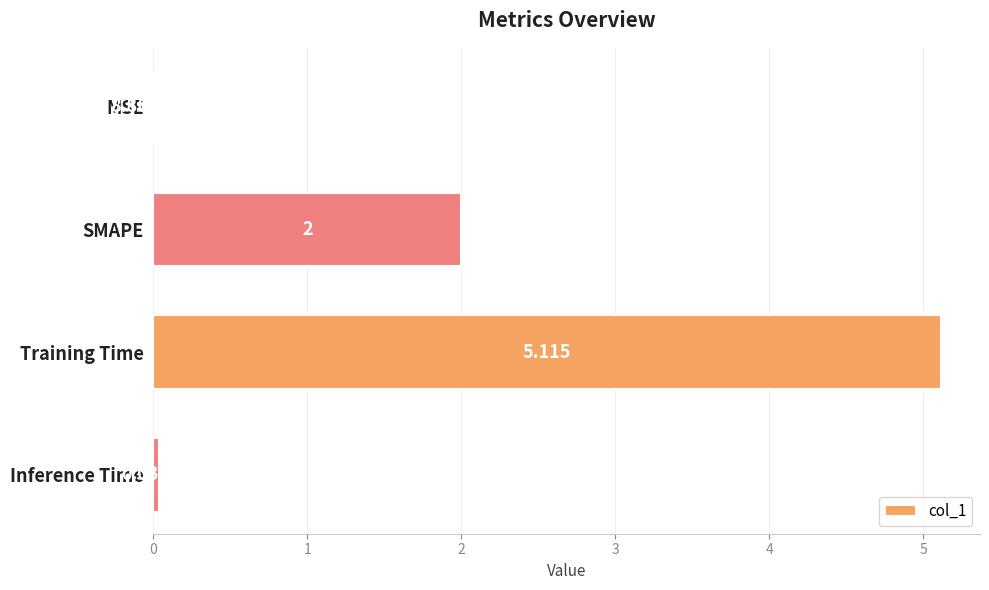

Which label corresponds to the largest value in the chart?

Training Time